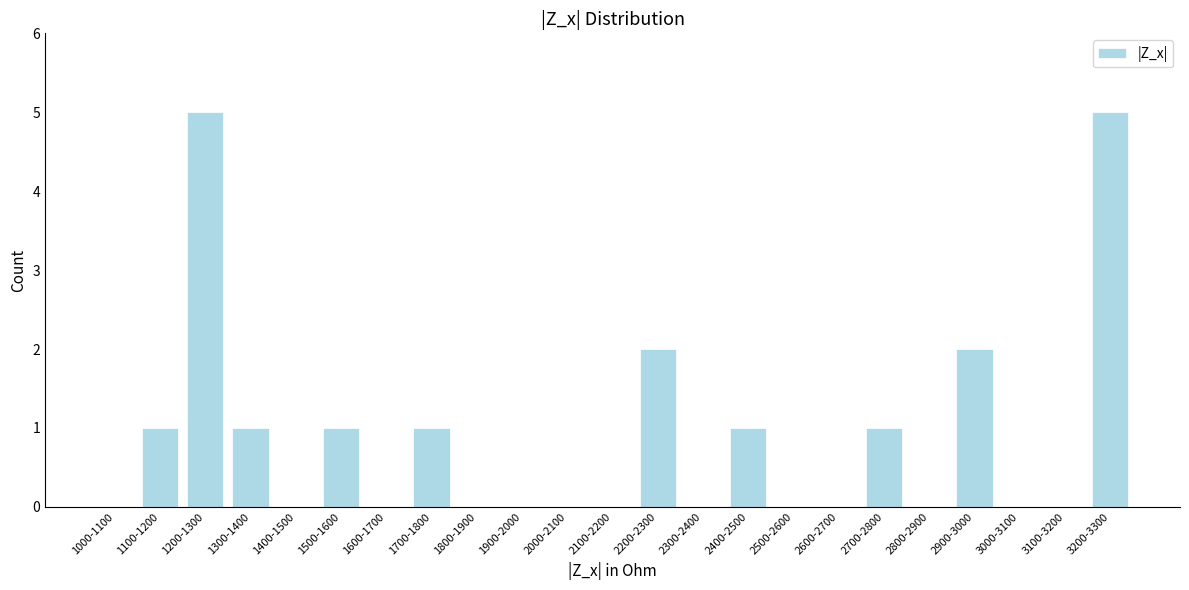

Reading left to right, extract all data points from this chart.

1000-1100=0	1100-1200=1	1200-1300=5	1300-1400=1	1400-1500=0	1500-1600=1	1600-1700=0	1700-1800=1	1800-1900=0	1900-2000=0	2000-2100=0	2100-2200=0	2200-2300=2	2300-2400=0	2400-2500=1	2500-2600=0	2600-2700=0	2700-2800=1	2800-2900=0	2900-3000=2	3000-3100=0	3100-3200=0	3200-3300=5